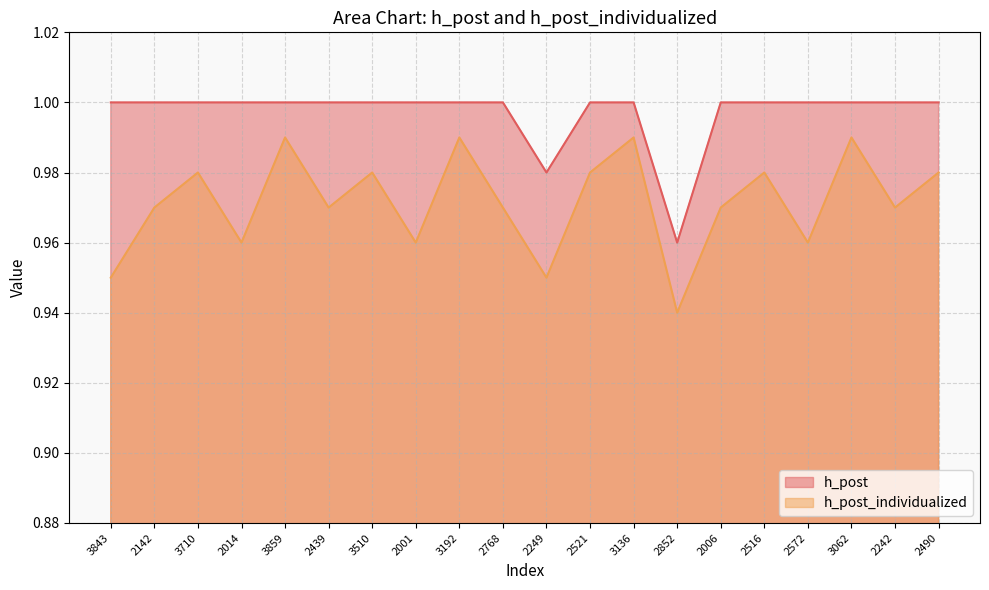

True or false: h_post_individualized and h_post cross at least once.

False